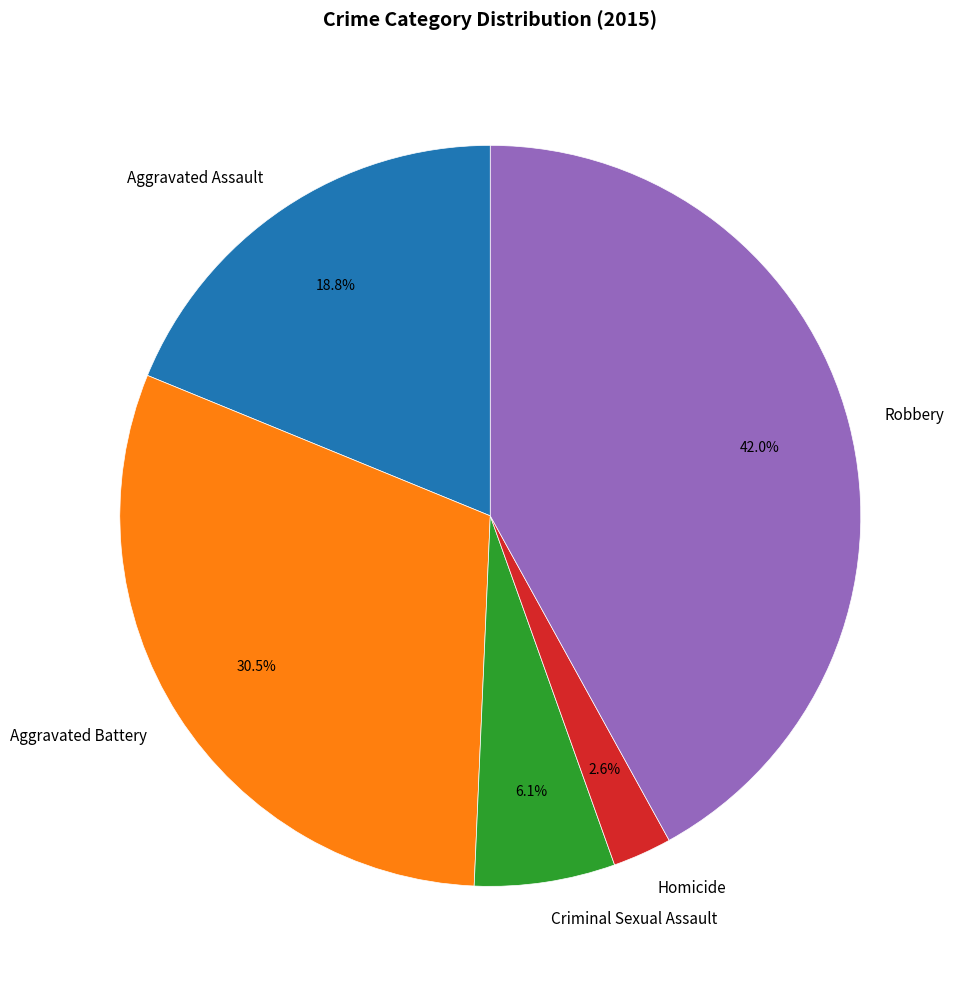

Is there a majority slice in this chart?

No